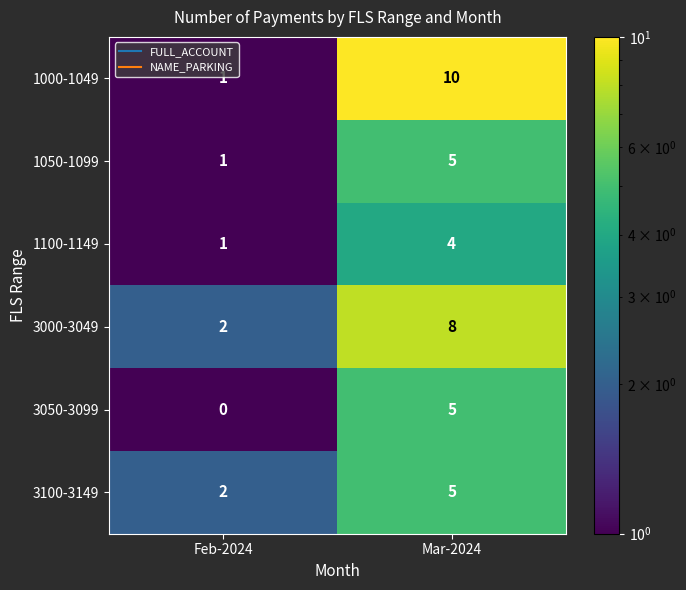

Which series has the largest total across all categories?

1000-1049